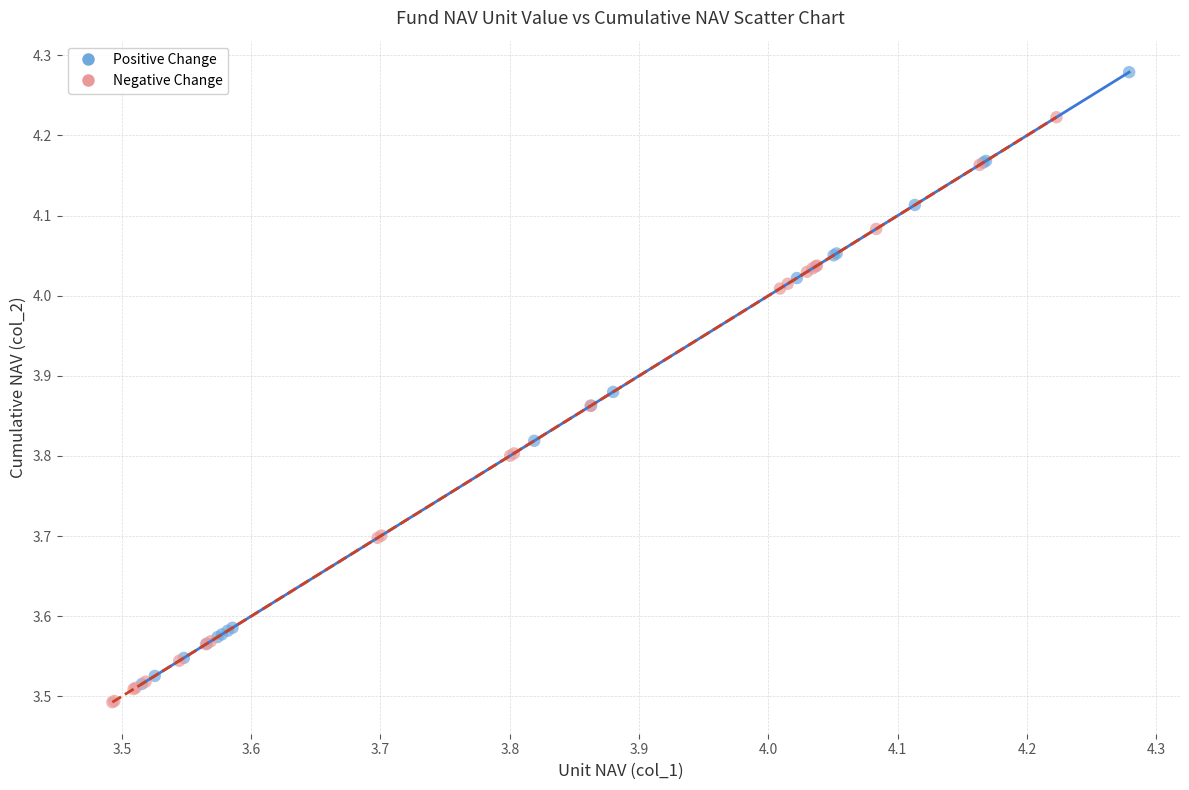

Which series contains the highest Y value?

Positive Change